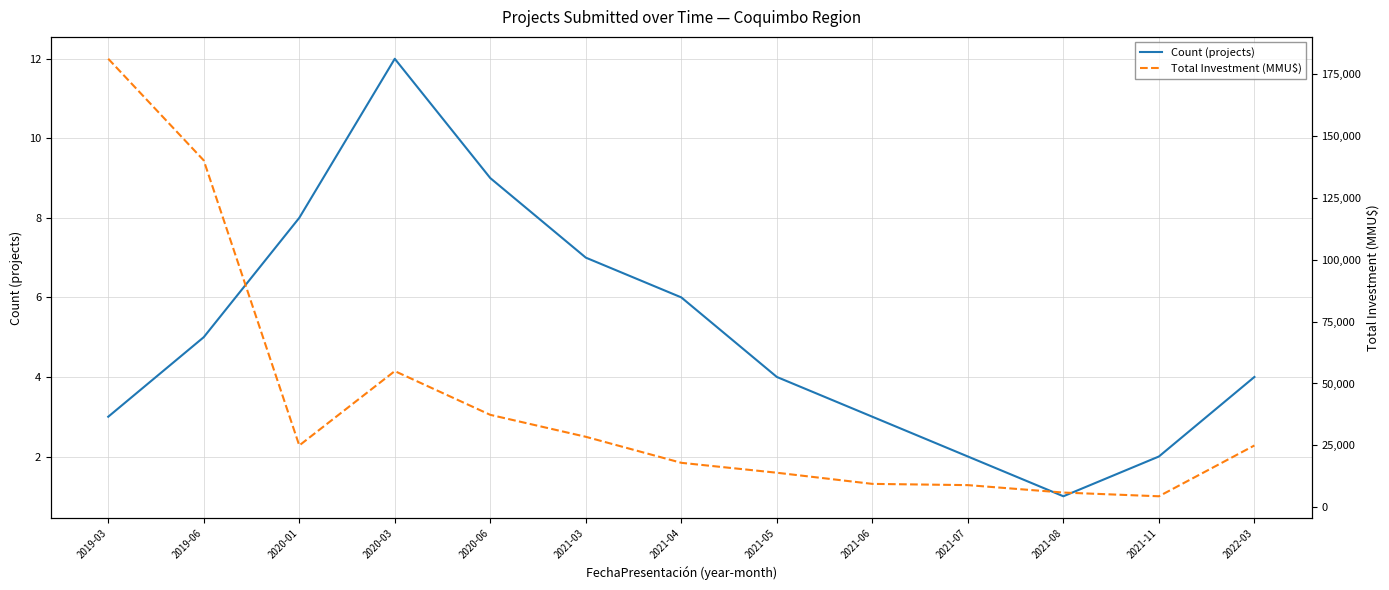

Which series changed the most between 2020-03 and 2021-04?

Total Investment (MMU$)